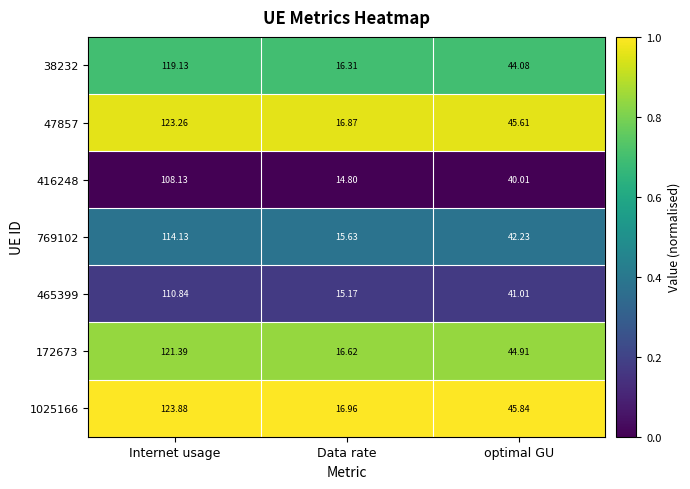

Is the value of 172673 at Data rate greater than the value of 1025166 at optimal GU?

No